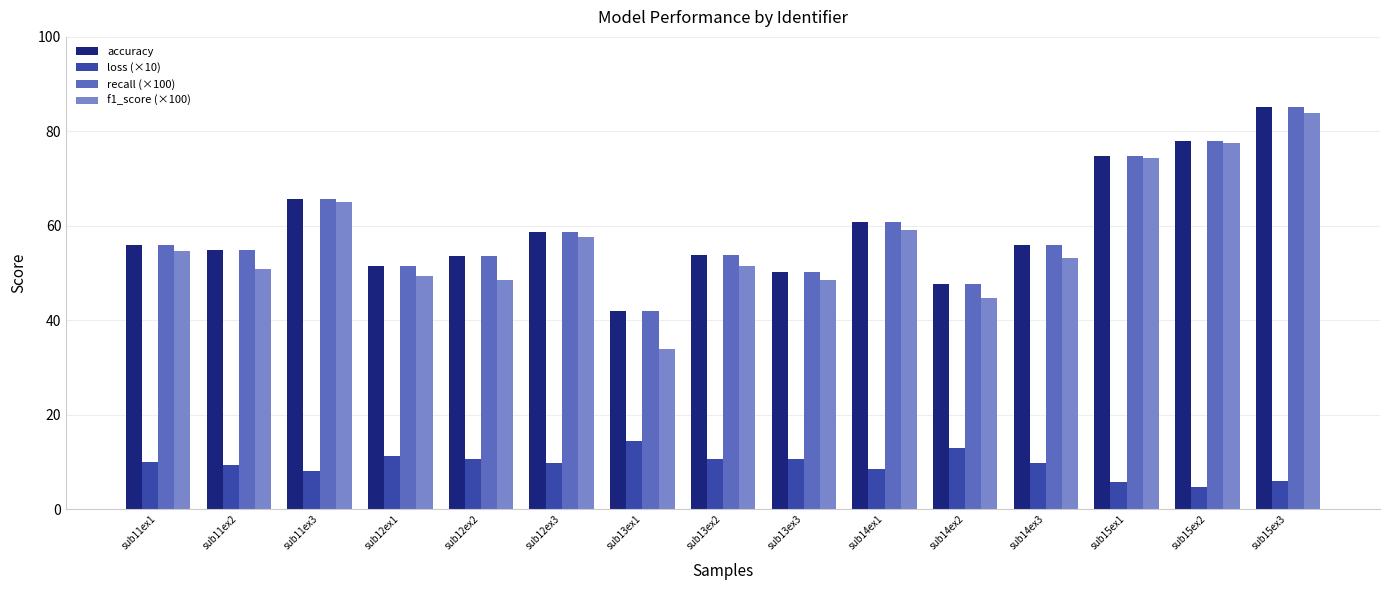

What is the label of the 4th bar from the right?

sub14ex3